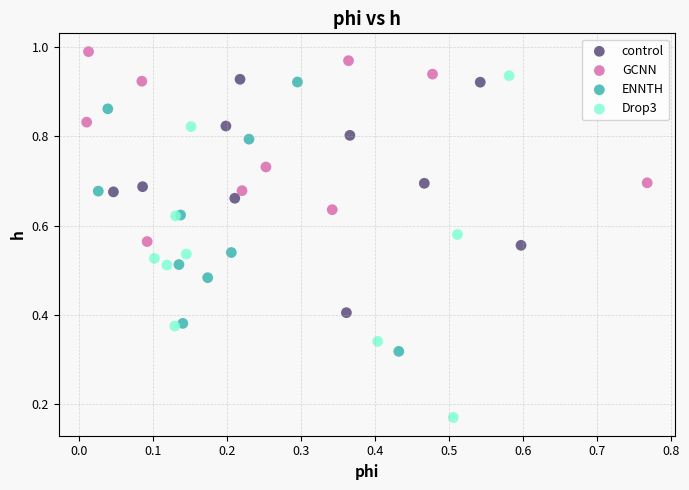

Which series has the widest spread of Y values?

Drop3